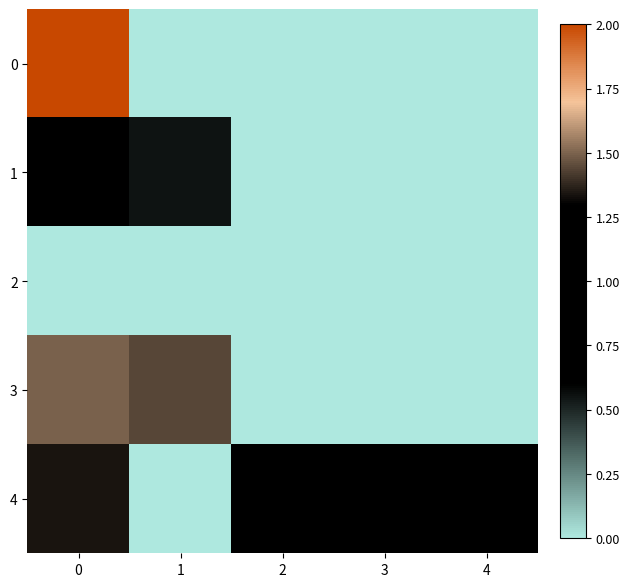

What is the difference between the highest and lowest values at 1?

1.4